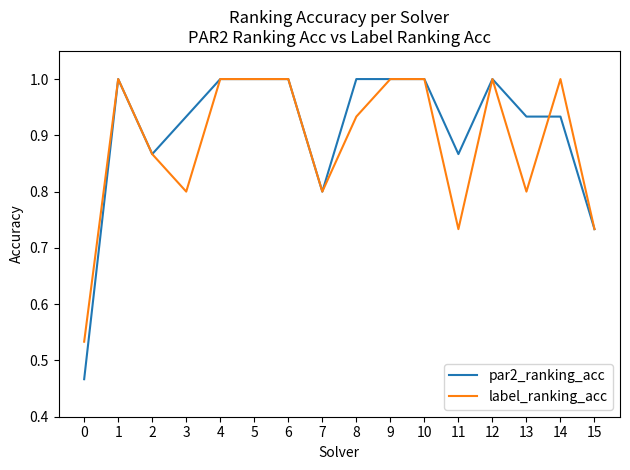

What is the maximum value for label_ranking_acc?

1.0